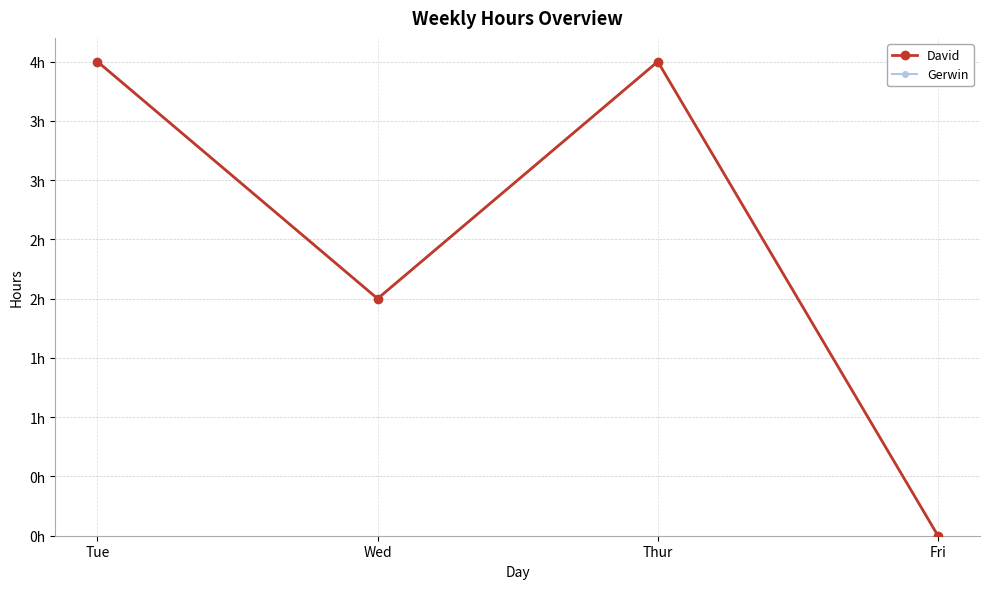

What is the total value across all series at Thur?

8